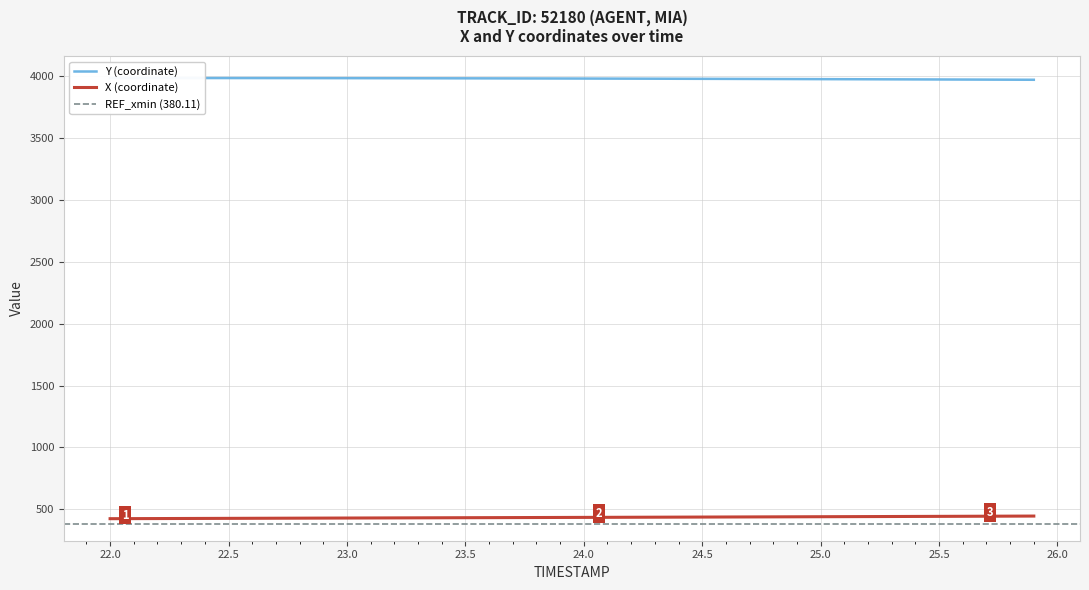

What is the maximum value for X (coordinate)?

444.8